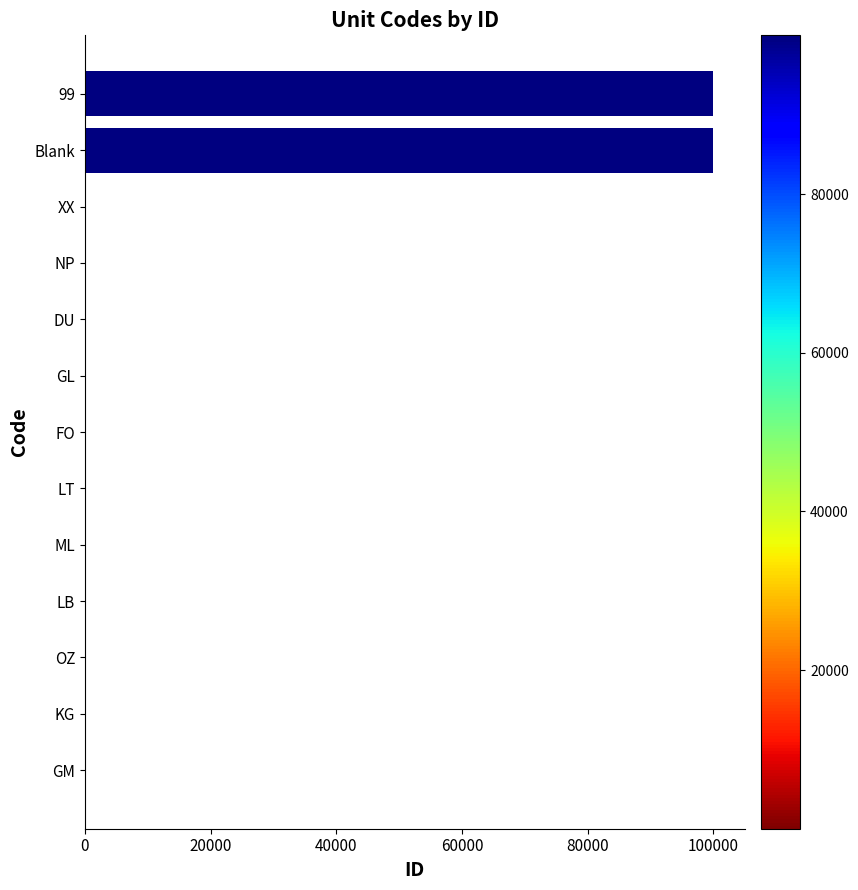

What is the greatest value displayed?

99999